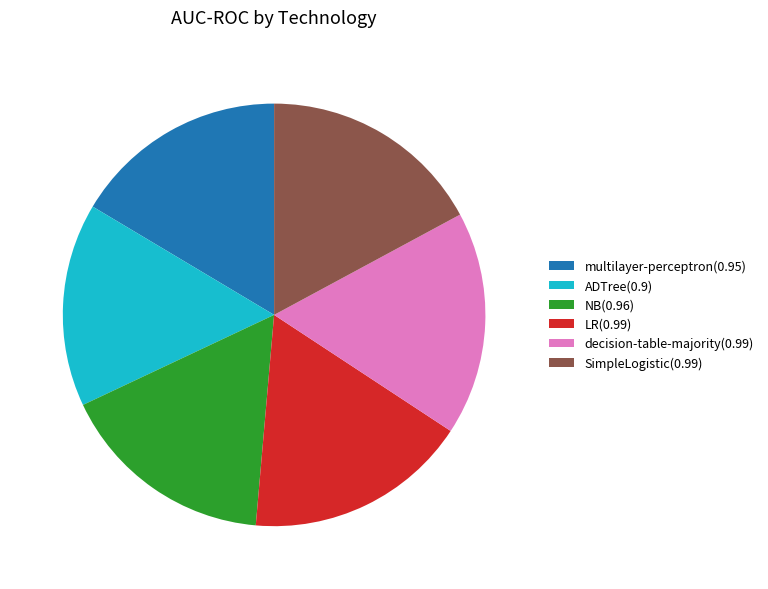

Is it true that NB is 17% of the pie?

True